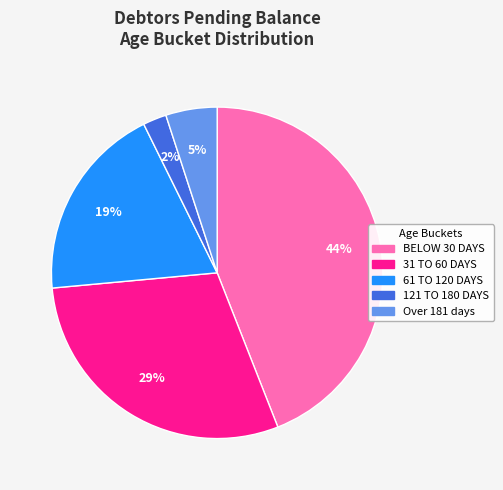

Does 121 TO 180 DAYS represent more than half of the total?

No